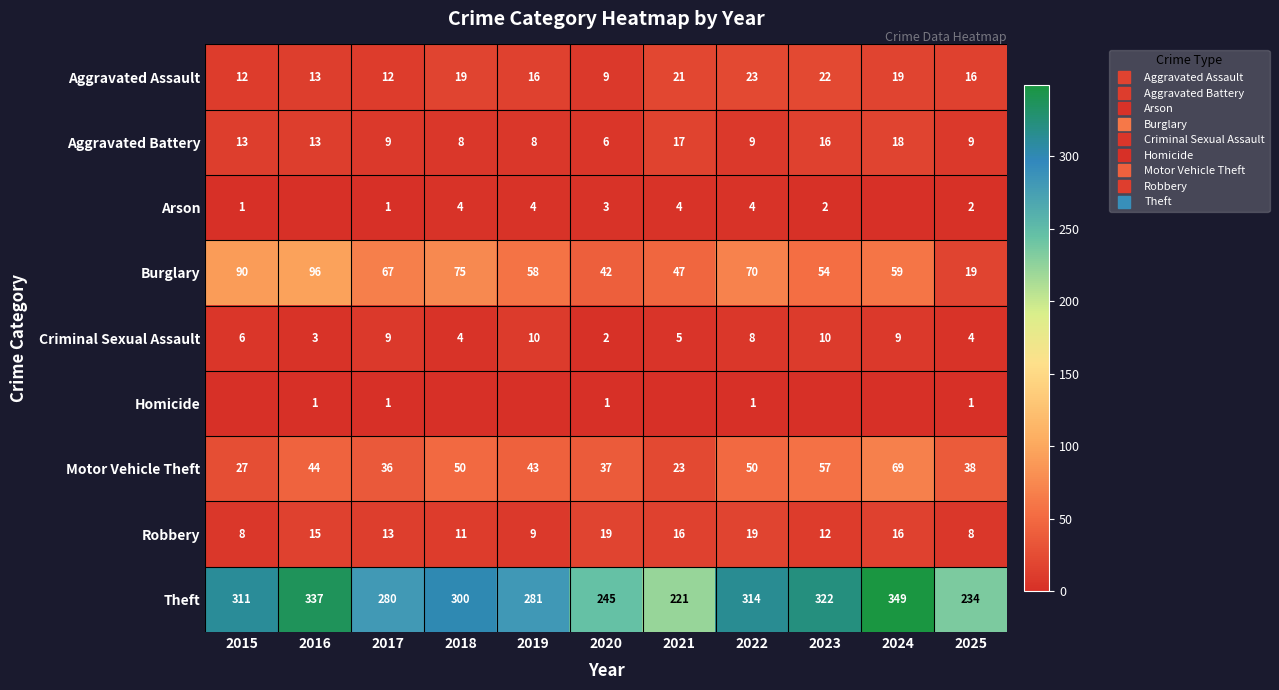

Is it true that Criminal Sexual Assault equals 3 at 2016?

True